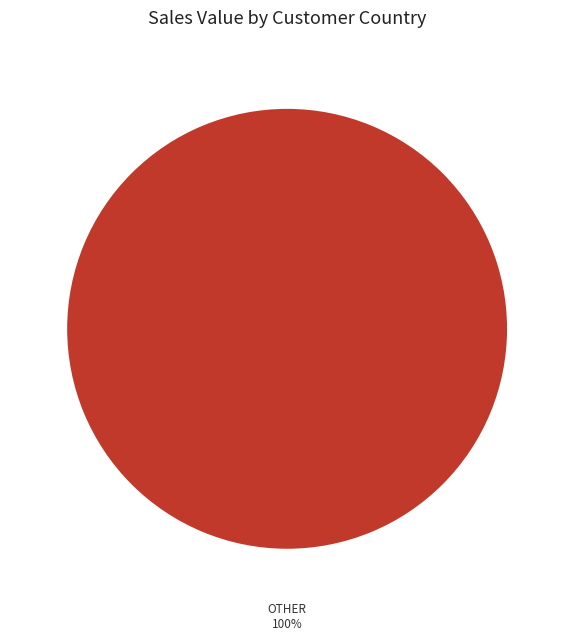

To the nearest percent, what portion does OTHER represent?

100%